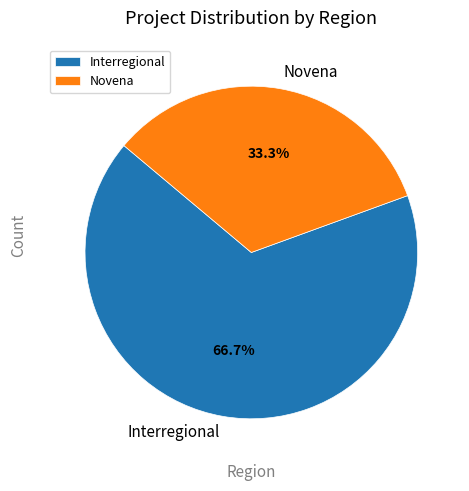

The Interregional slice represents 58% of the pie. True or false?

False